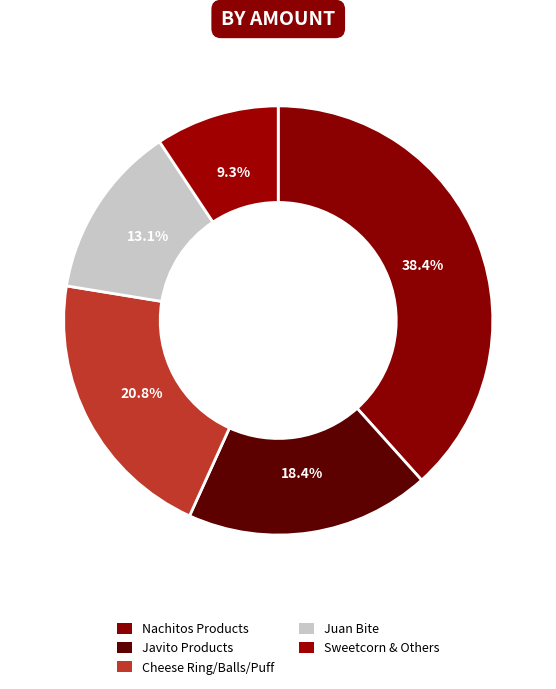

Which slice is the smallest?

Sweetcorn & Others